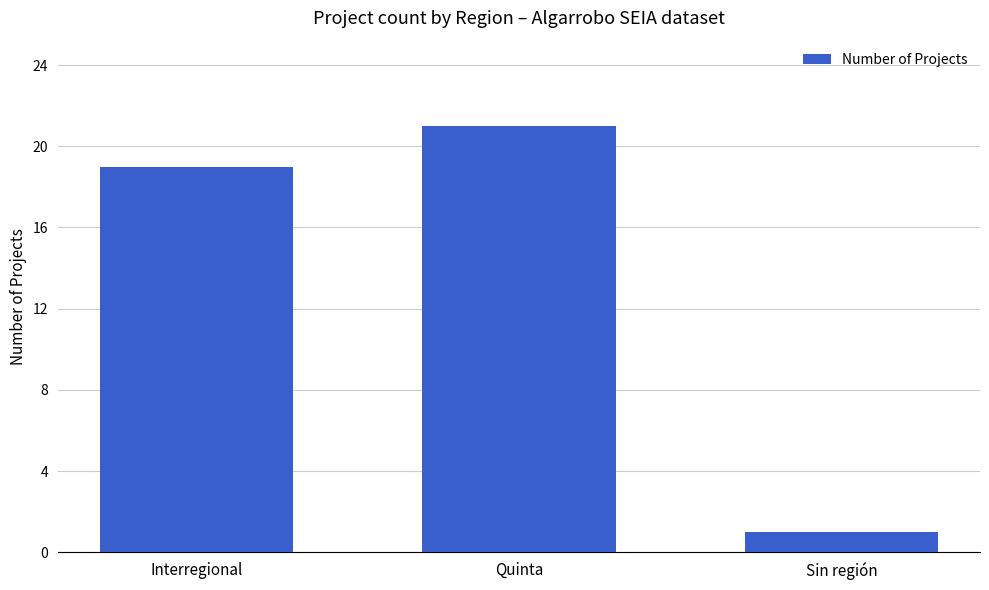

True or false: the data shows 12 at Interregional.

False